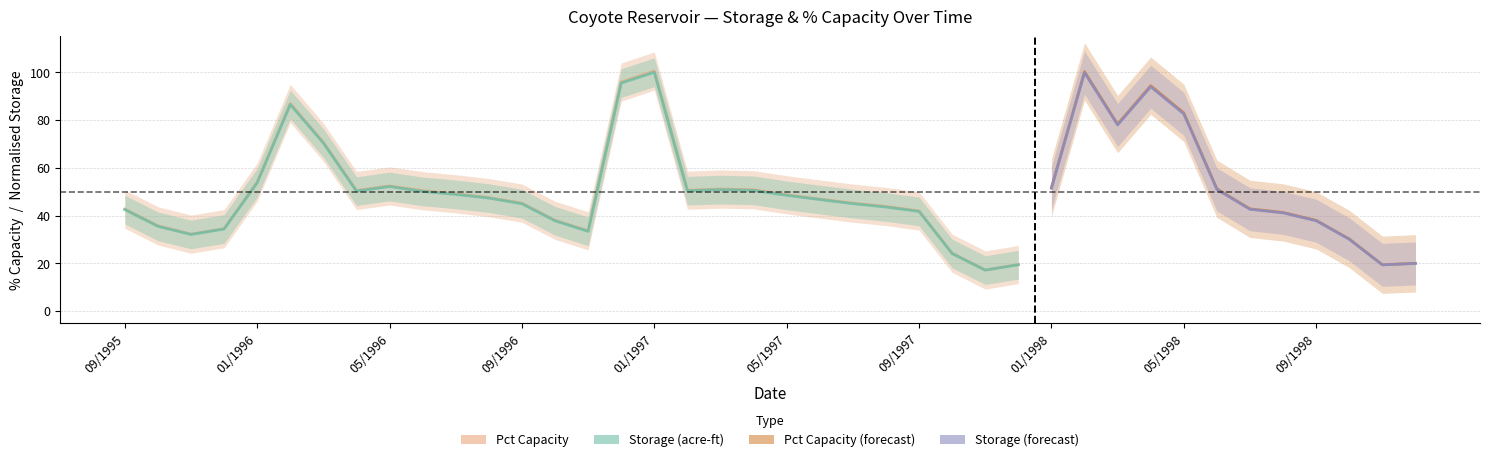

True or false: Pct Capacity (forecast) and Storage (forecast) intersect in this chart.

False